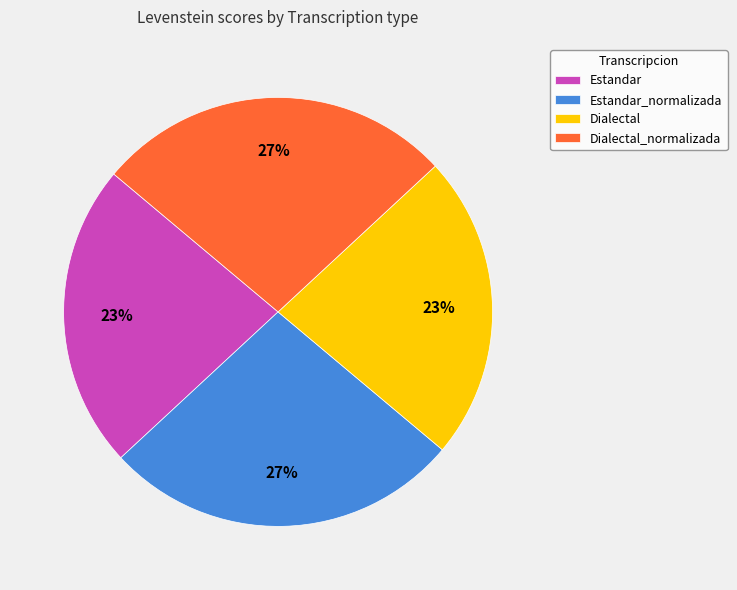

To the nearest percent, what percentage of the pie is Estandar?

23%